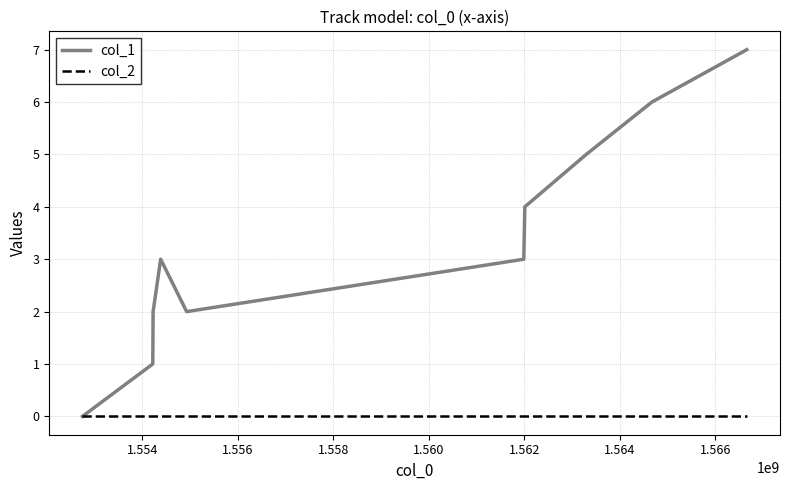

Count the number of categories in the chart.

10